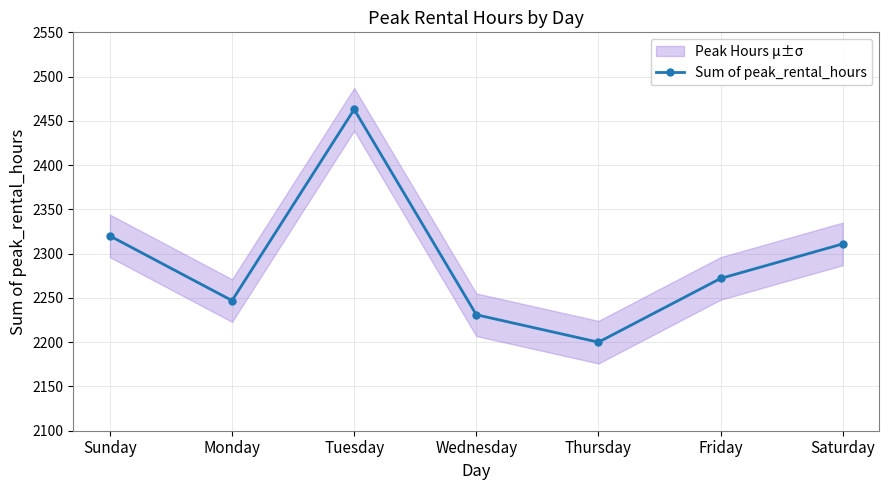

At which category does the data reach its first local peak?

Tuesday